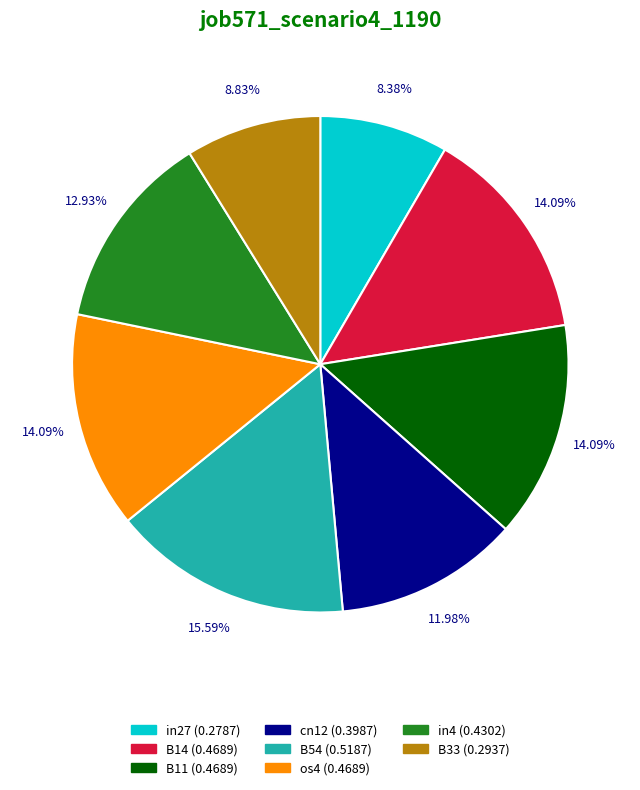

To the nearest percent, what is the combined percentage of cn12 and B14?

26%